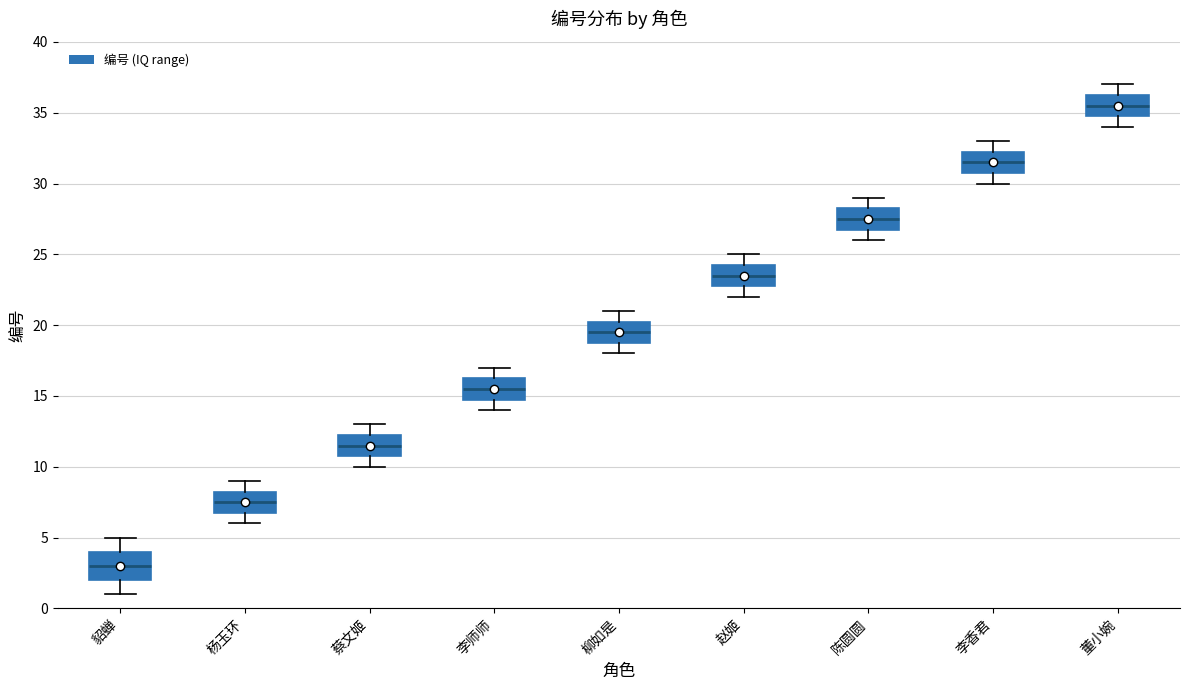

Where is the upper edge of the box for 蔡文姬 on the y-axis? The values are not printed on the chart, so give them approximately, as read against the axis.

12.5